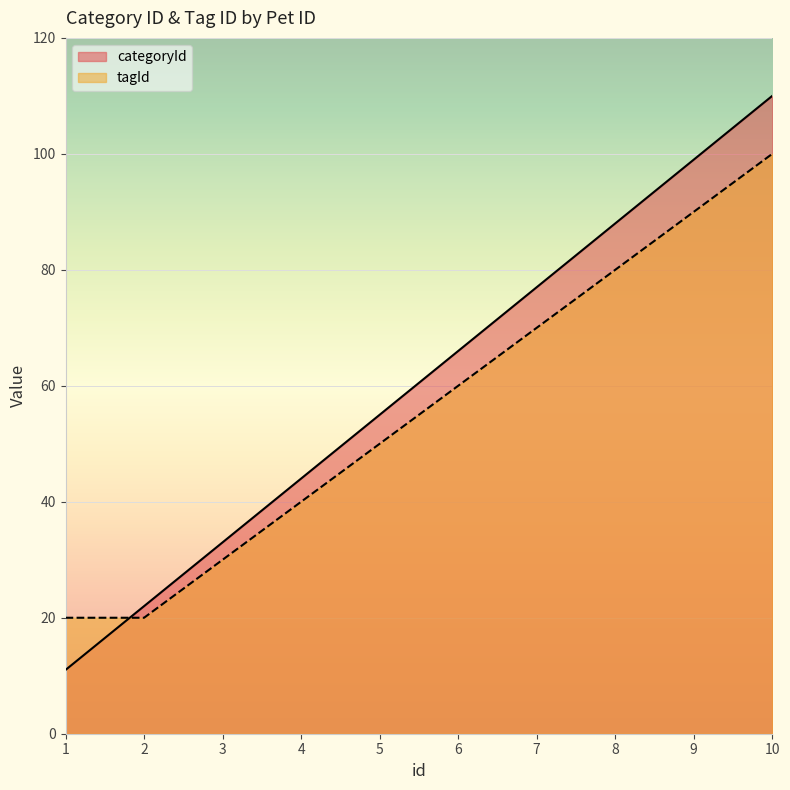

How many data points in tagId are above 60?

4